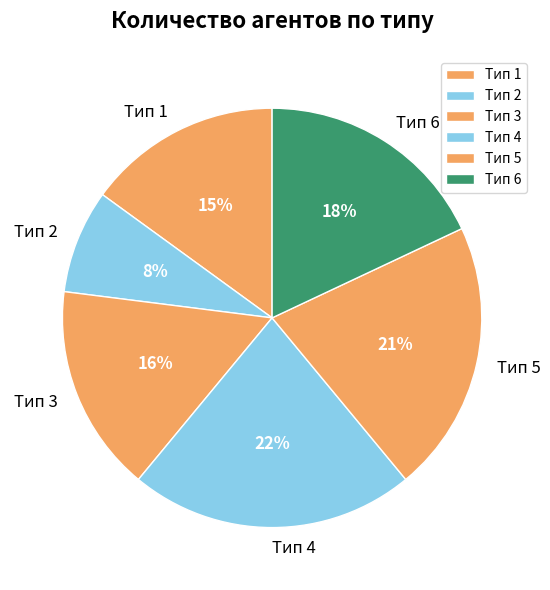

The Тип 5 slice represents 27% of the pie. True or false?

False